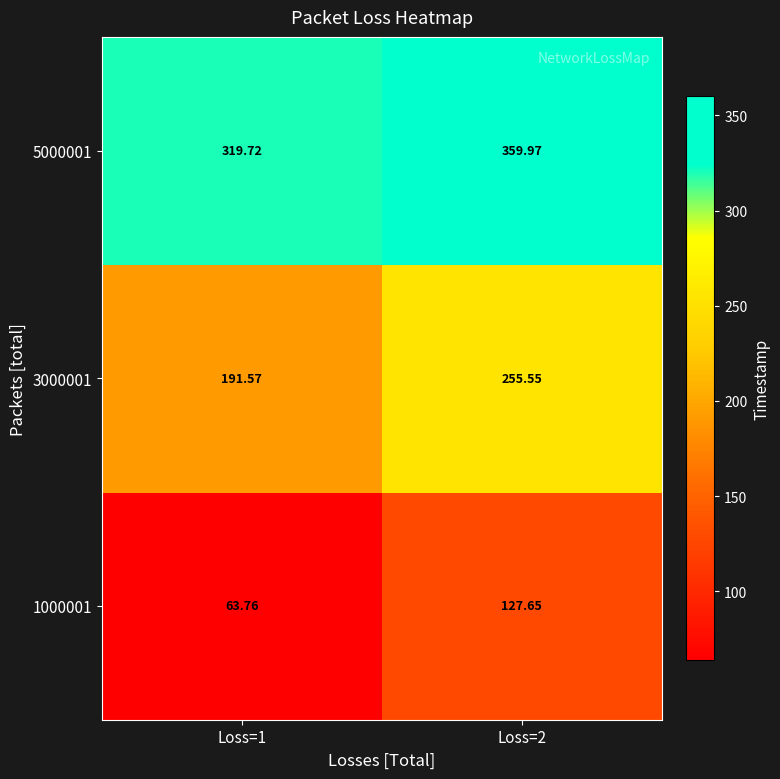

Is the value of 3000001 at Loss=2 greater than the value of 1000001 at Loss=2?

Yes